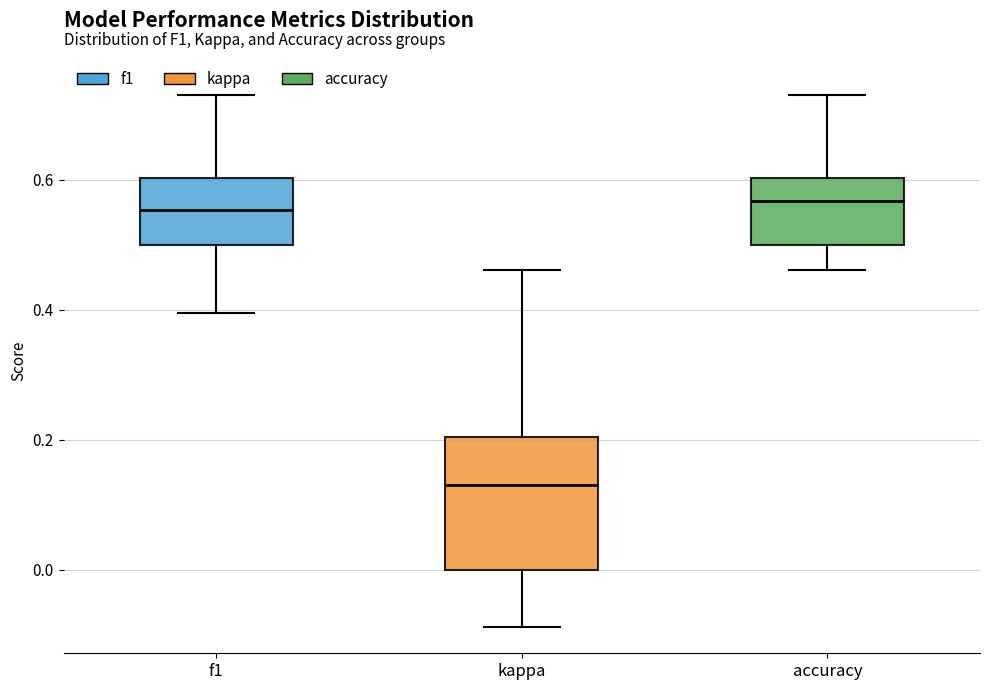

Reading left to right, read every box against the y-axis: the position of its median line, the range the box covers, and the ends of its whiskers. The values are not printed on the chart, so give them approximately, as read against the axis.

f1: median 0.56, box 0.50 to 0.60, whiskers 0.40 to 0.74
kappa: median 0.14, box 0.00 to 0.20, whiskers -0.08 to 0.46
accuracy: median 0.56, box 0.50 to 0.60, whiskers 0.46 to 0.74